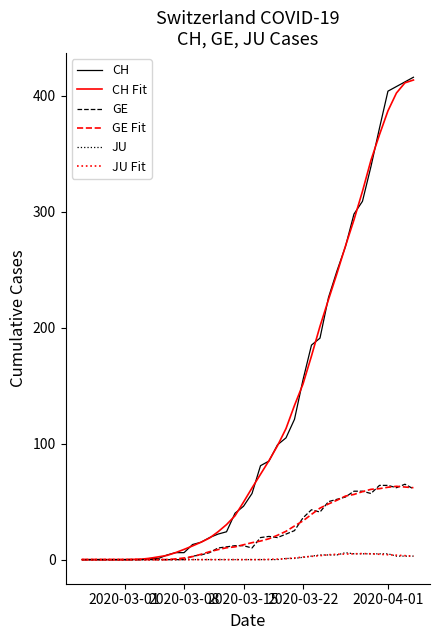

What is the highest value of the CH series?

416.0